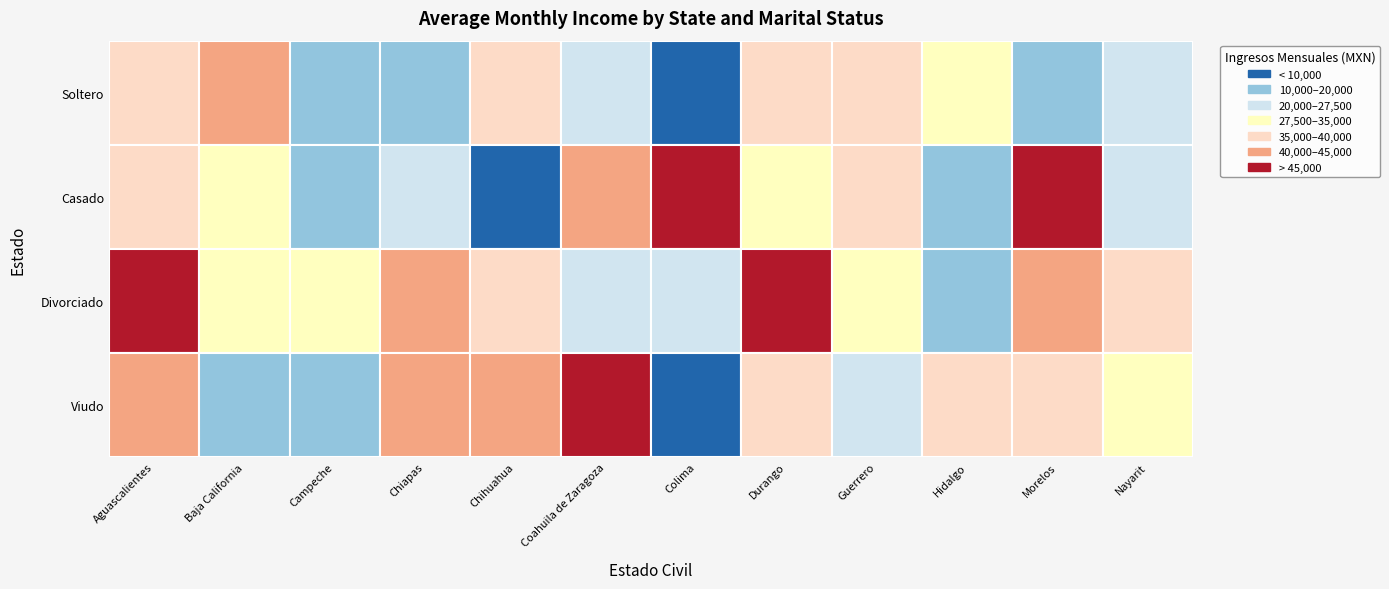

What is the difference between the Viudo values at Aguascalientes and Baja California?

27843